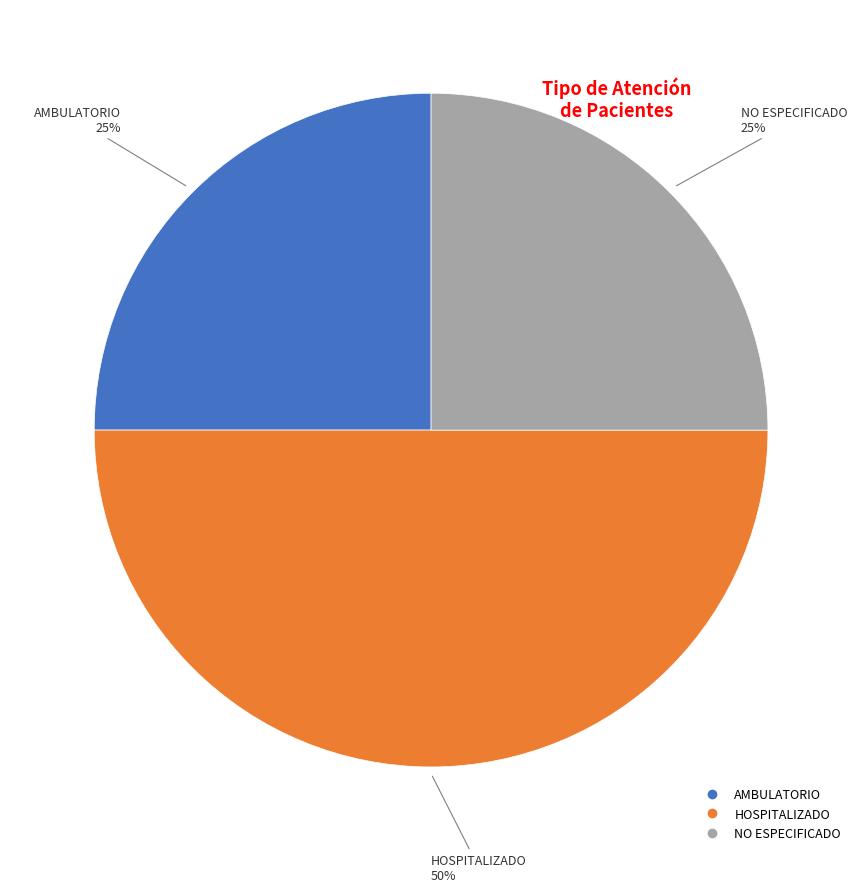

Which category has the biggest portion of the pie?

HOSPITALIZADO